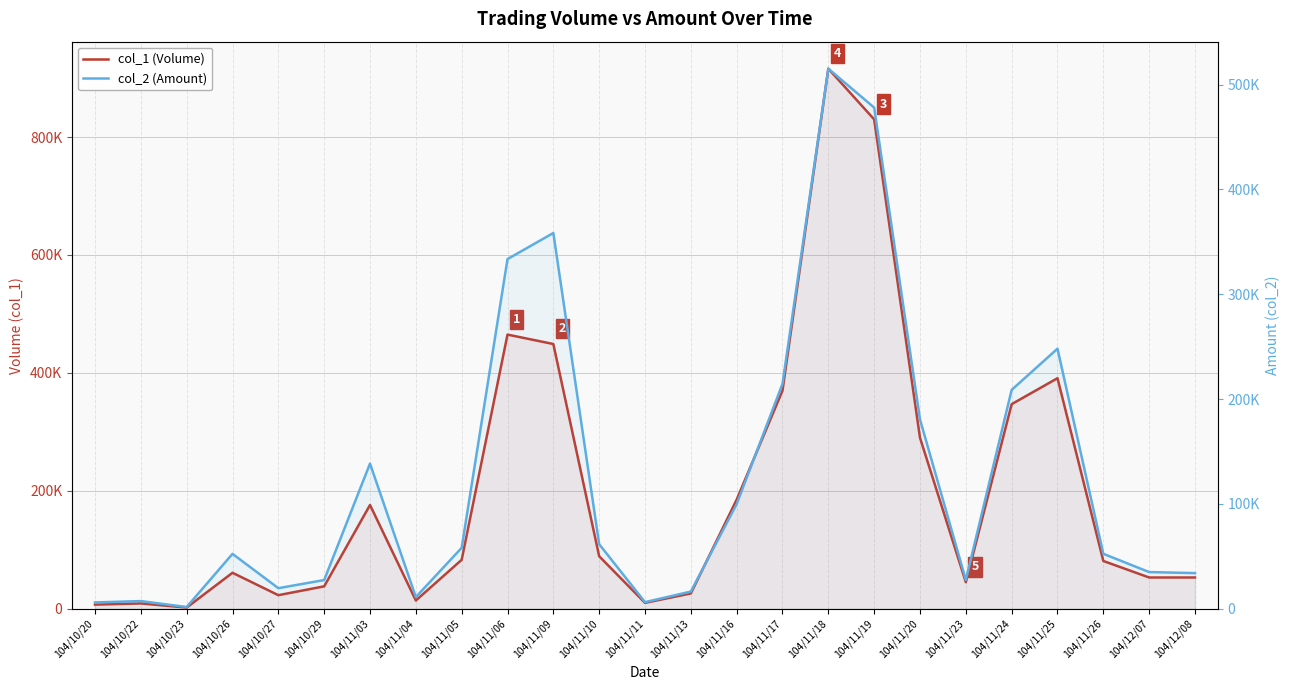

True or false: col_2 (Amount) has a value of 99900 at 104/11/16.

True